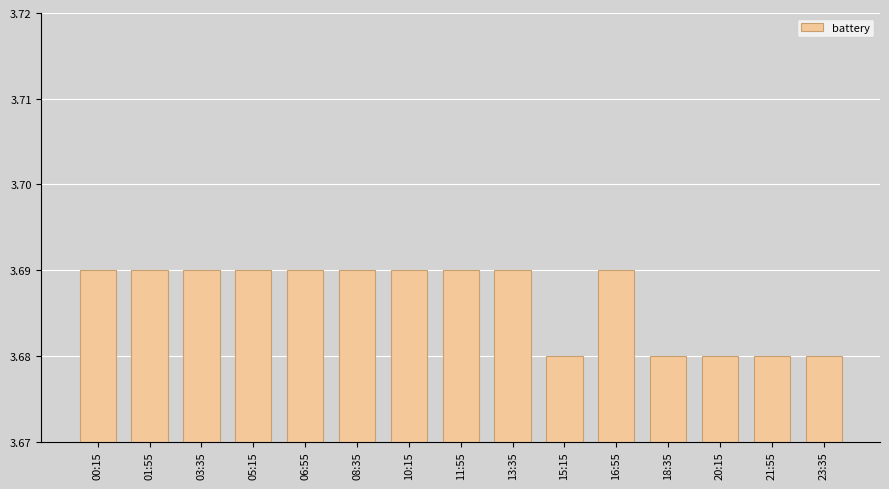

What is the sum of the values at 00:15 and 08:35?

7.4